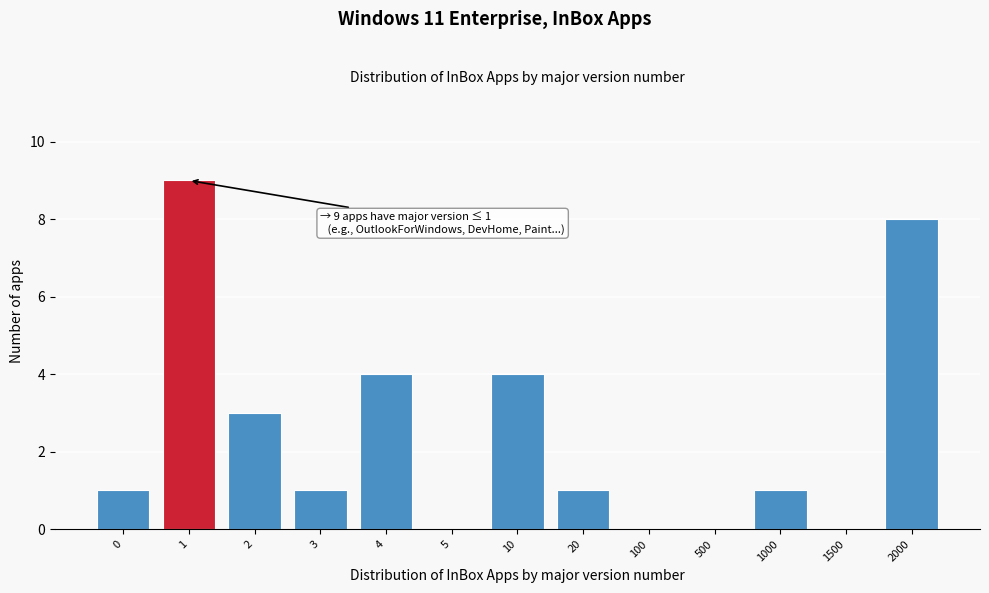

Reading right to left, extract all data points from this chart.

2000=8	1500=0	1000=1	500=0	100=0	20=1	10=4	5=0	4=4	3=1	2=3	1=9	0=1